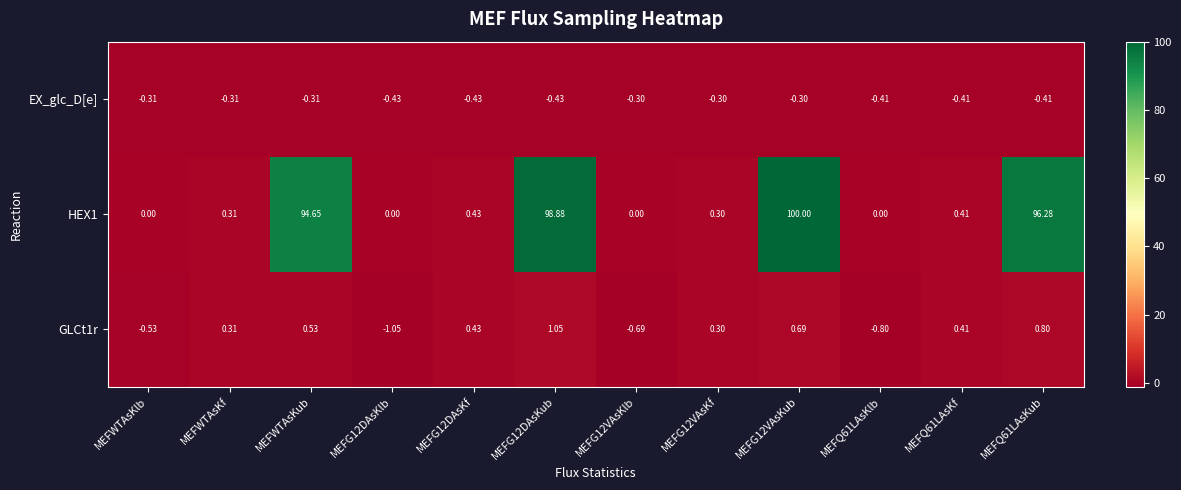

At which label is HEX1 closest to 50?

MEFWTAsKub